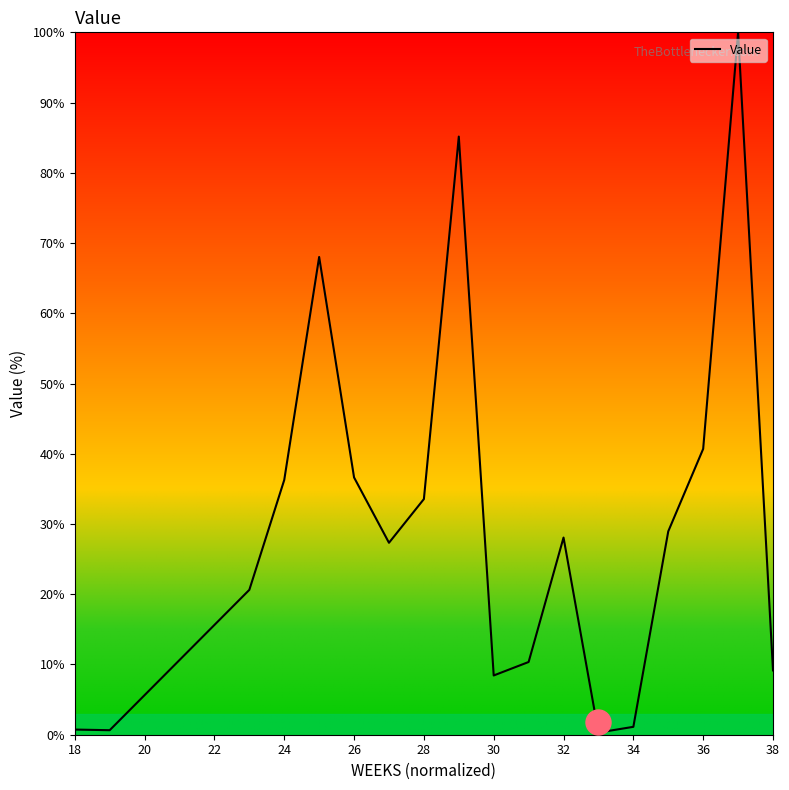

What is the smallest value displayed?

0.3